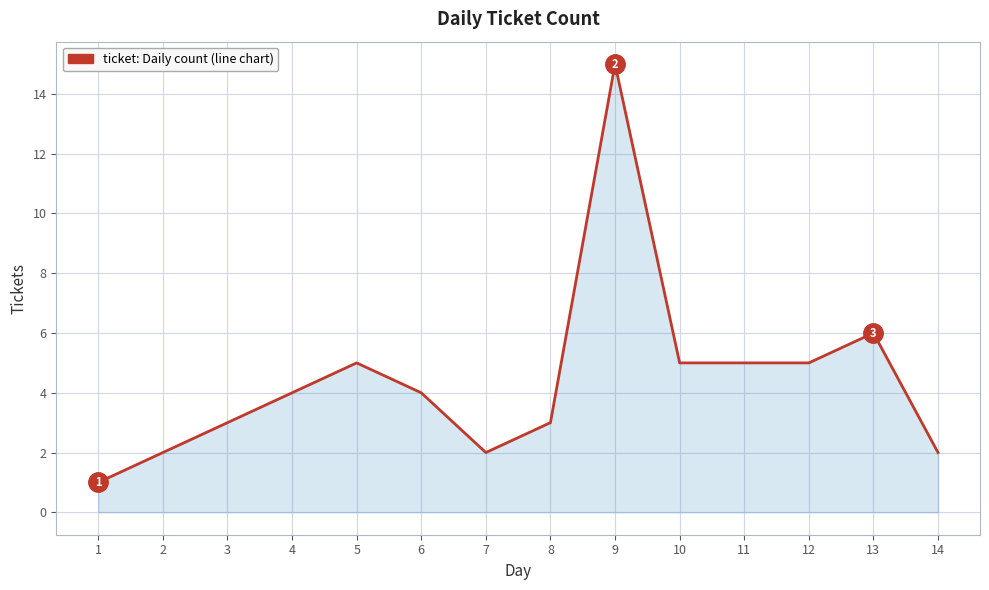

Where is the data nearest to the value 8?

13